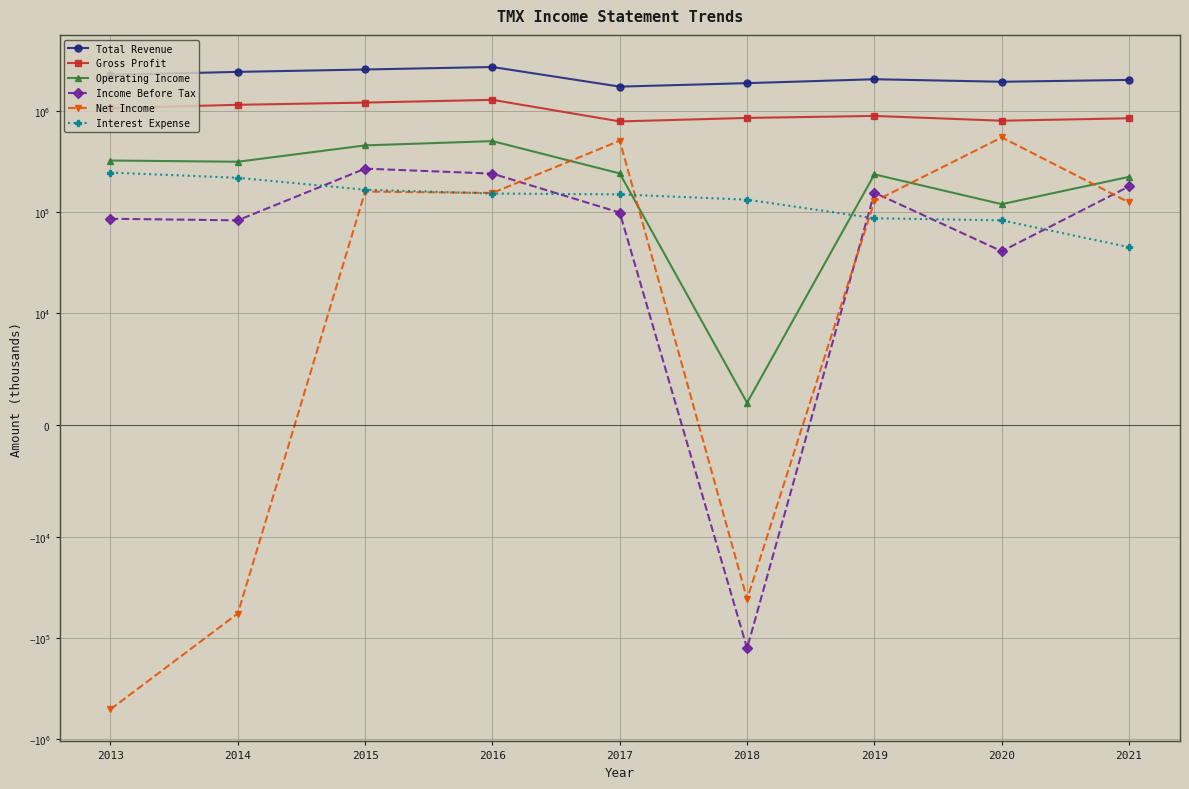

Between 2013 and 2021, which is larger?

2013